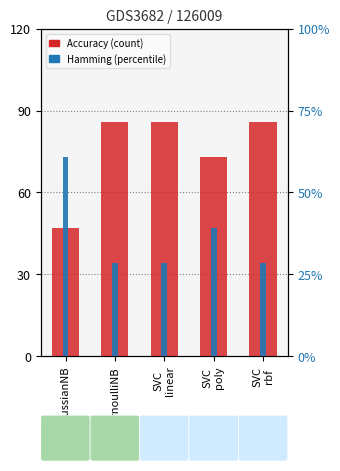

Rank the categories by Accuracy value from lowest to highest.

GaussianNB, SVC
poly, BernoulliNB, SVC
linear, SVC
rbf